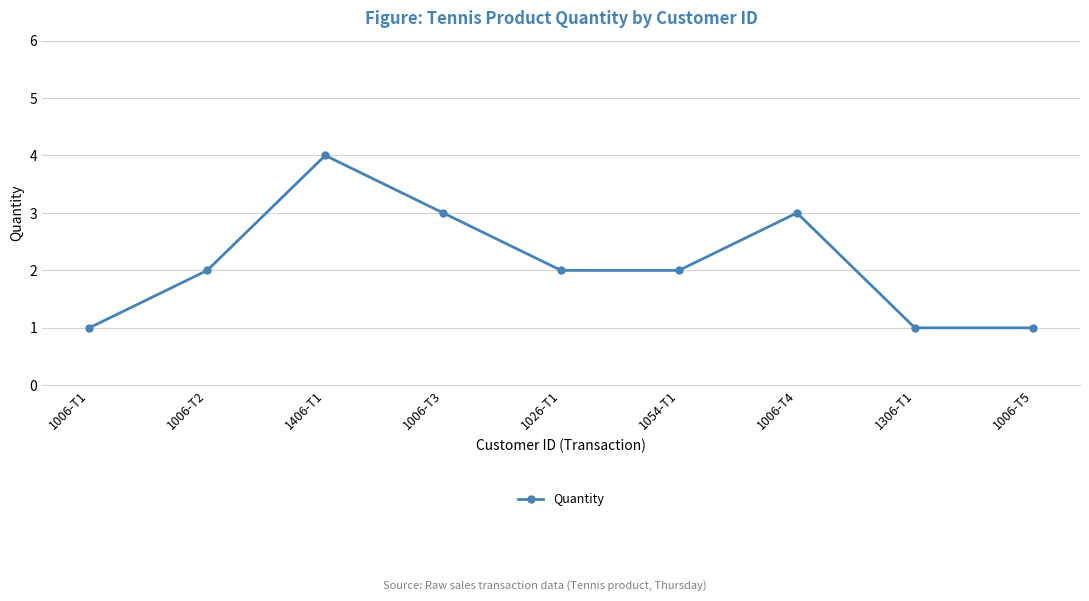

How many values are between 1 and 3?

8